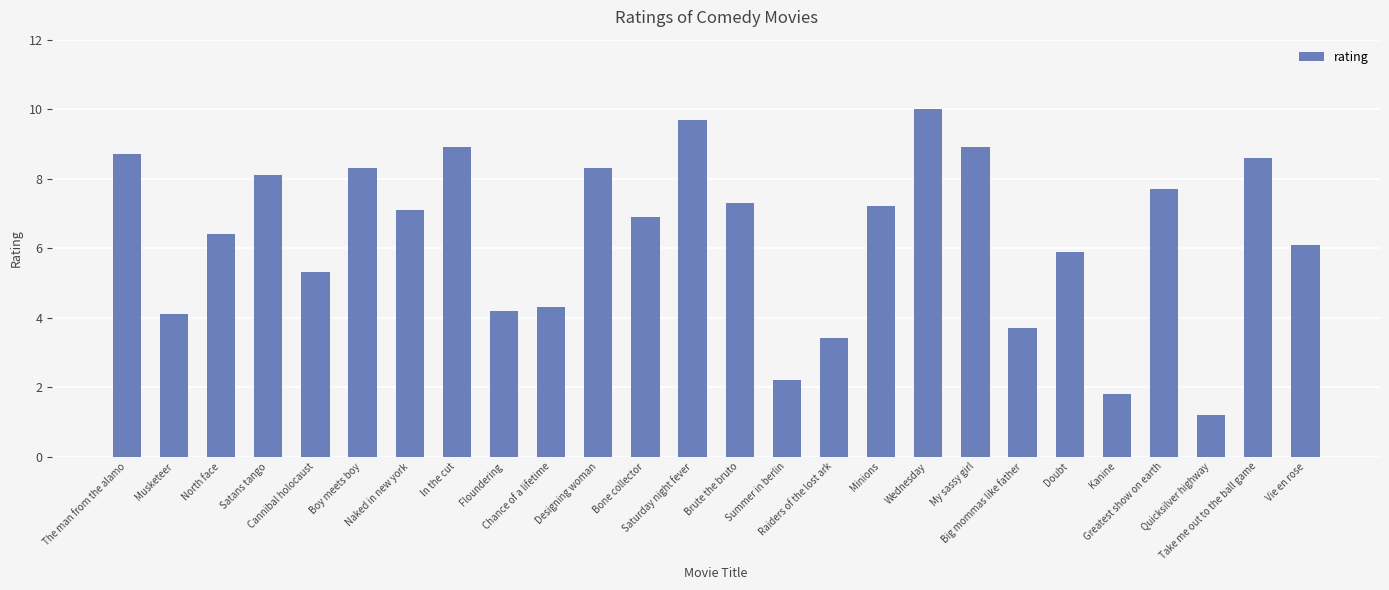

What is the sum of the values at Floundering and Greatest show on earth?

11.9